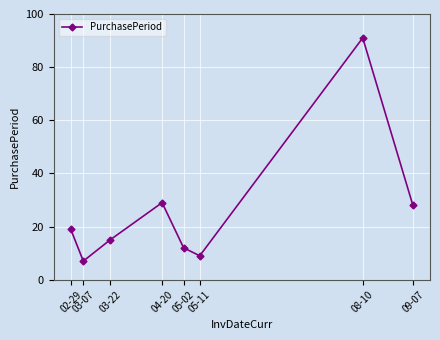

What is the difference between the maximum and minimum values?

84